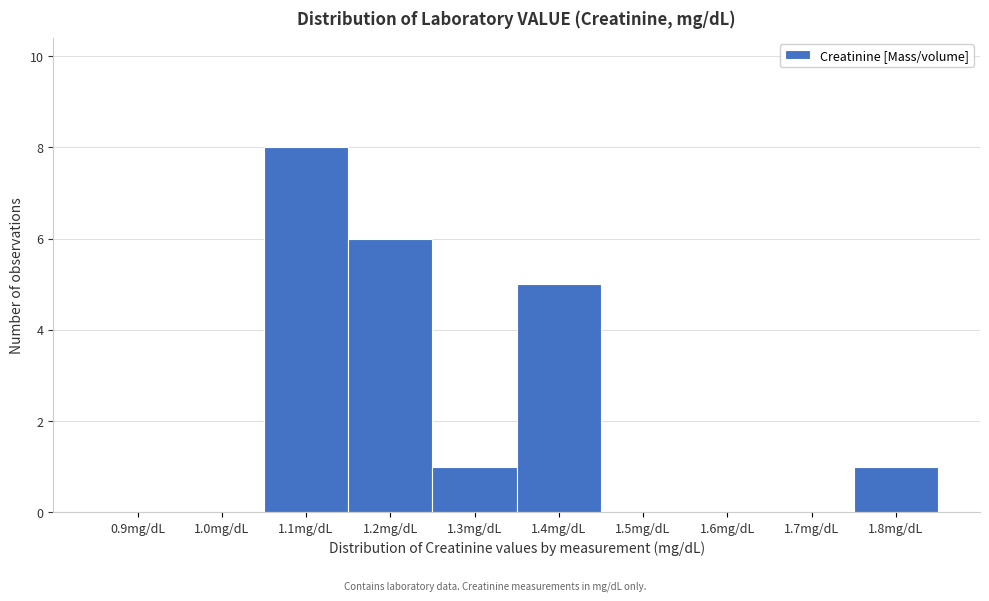

Reading right to left, what are all the values shown in this chart?

1.8mg/dL=1	1.7mg/dL=0	1.6mg/dL=0	1.5mg/dL=0	1.4mg/dL=5	1.3mg/dL=1	1.2mg/dL=6	1.1mg/dL=8	1.0mg/dL=0	0.9mg/dL=0